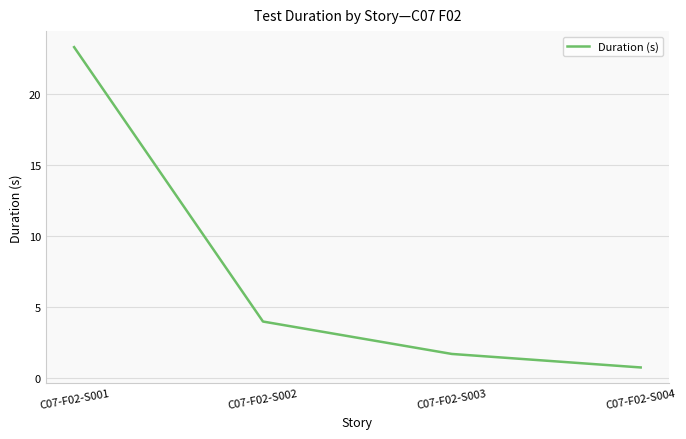

At which label does the data first exceed 4?

C07-F02-S001